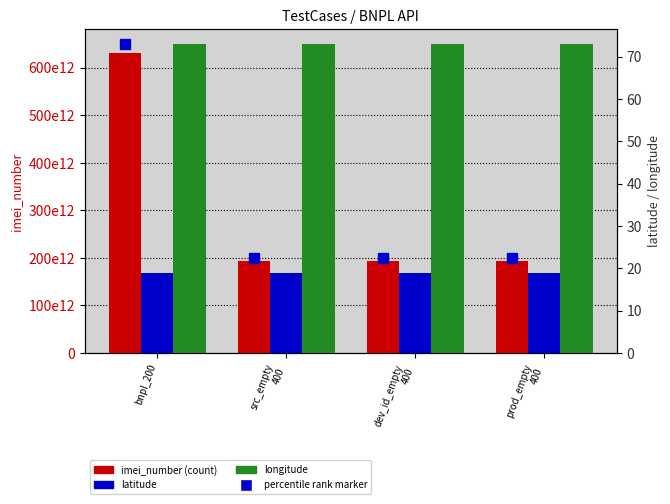

How many imei_number values are between 194012451164785 and 629879081118596?

4